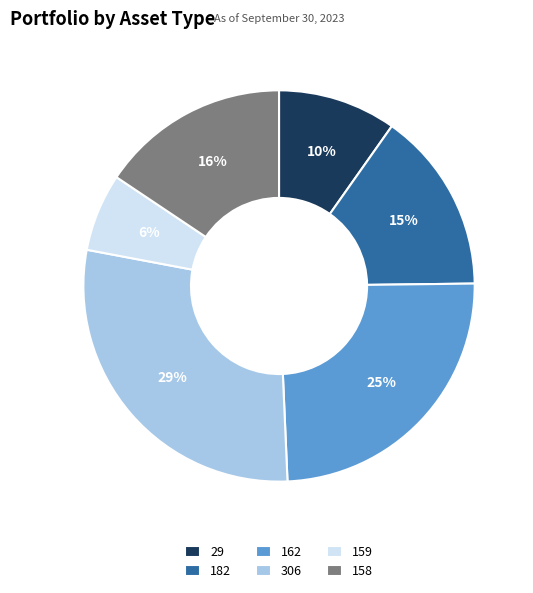

Which category has the smallest portion of the pie?

159